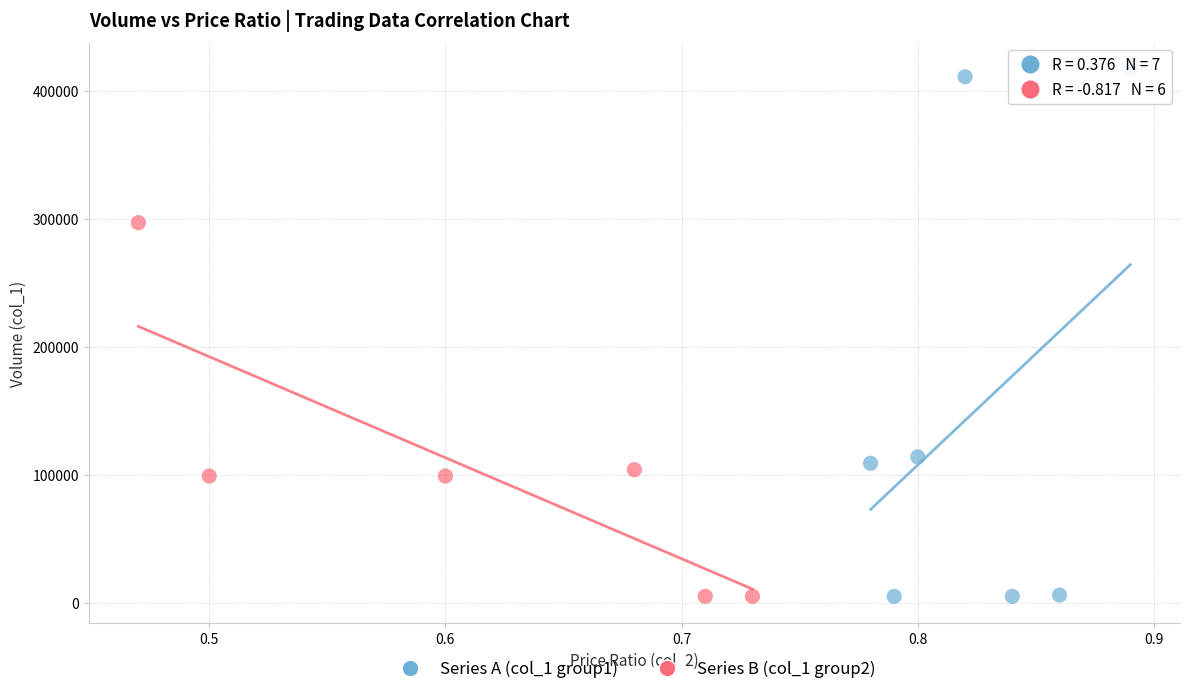

Which series reaches the maximum Y coordinate?

Series A (col_1 group1)